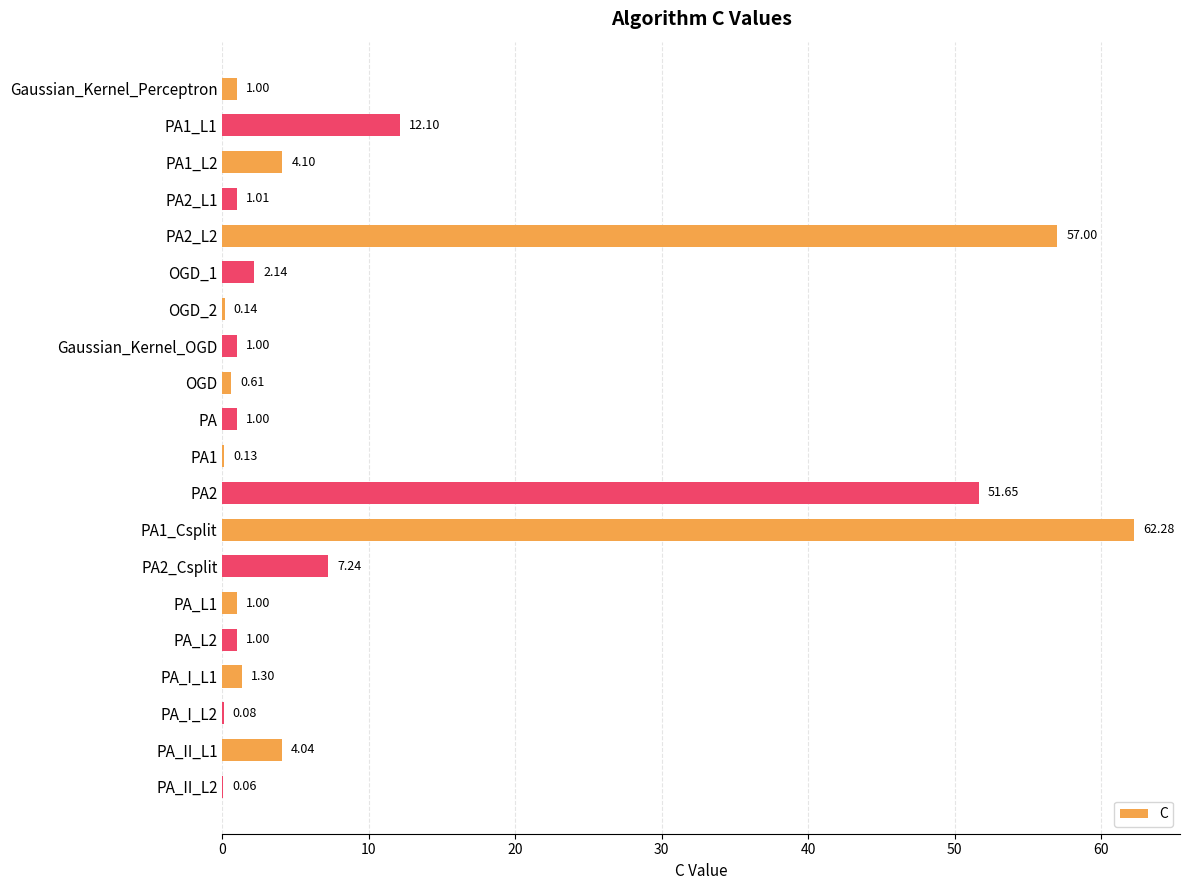

What is the average value?

10.4